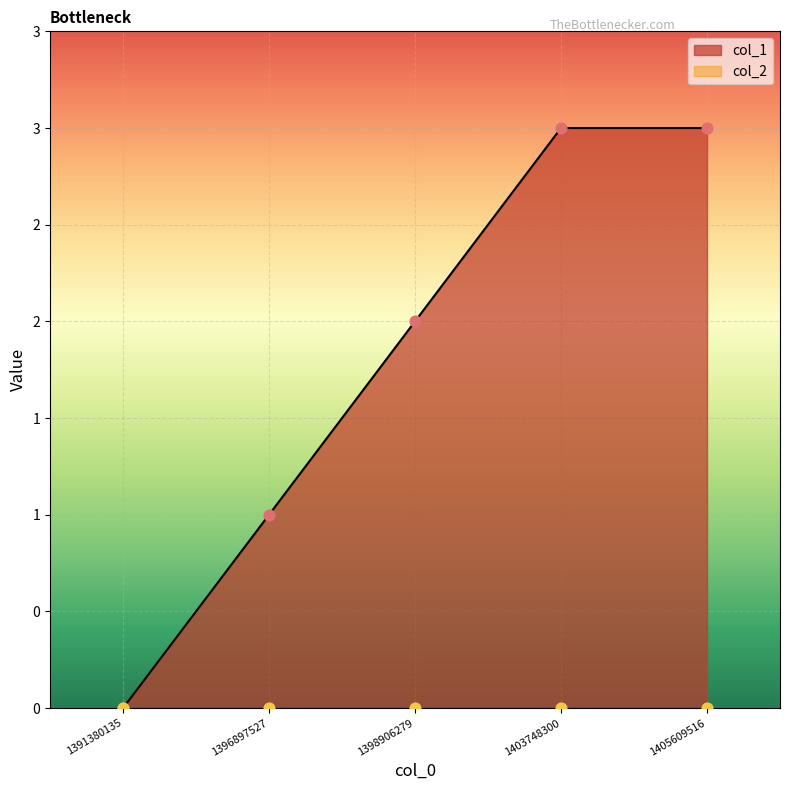

Between 1403748300 and 1405609516, which is larger?

1403748300